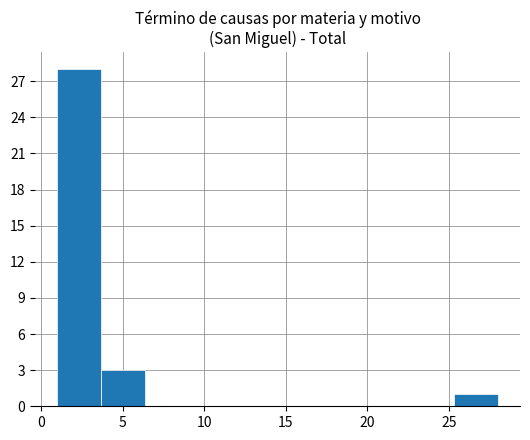

Reading left to right, transcribe this chart: for each bar, give the range it covers on the x-axis and its height. Neither the bar edges nor the heights are printed on the chart, so give them approximately, as read against the axes.

1.0 to 3.7: 28
3.7 to 6.4: 3
6.4 to 9.1: 0
9.1 to 11.8: 0
11.8 to 14.5: 0
14.5 to 17.2: 0
17.2 to 19.9: 0
19.9 to 22.6: 0
22.6 to 25.3: 0
25.3 to 28.0: 1